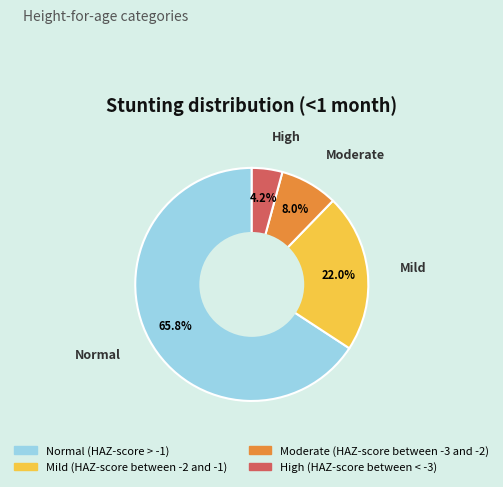

What is the majority slice?

Normal (HAZ-score > -1)